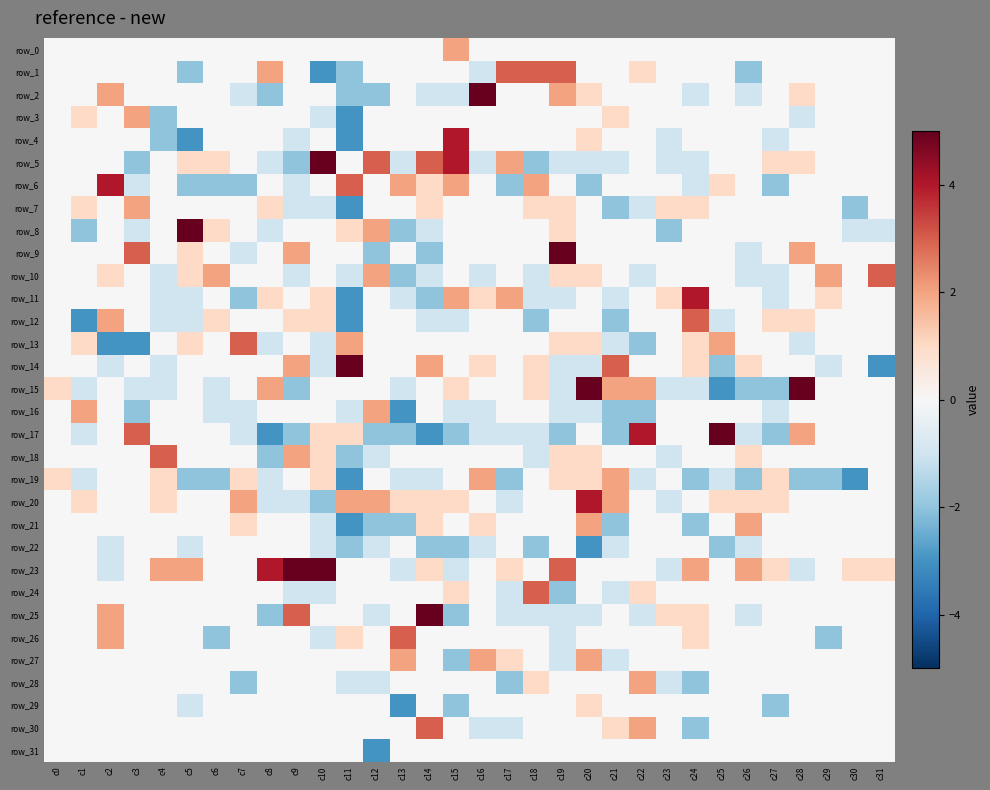

What is the difference between the highest and lowest values at c27?

3